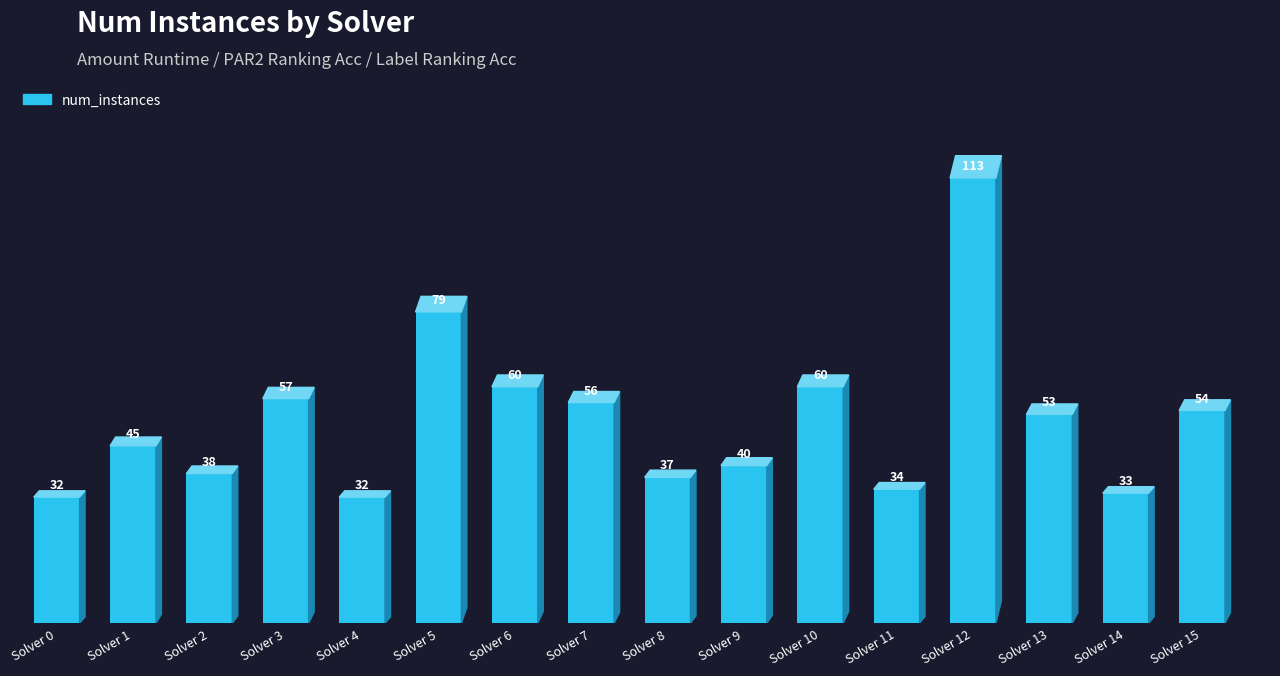

Between Solver 14 and Solver 8, which is larger?

Solver 8